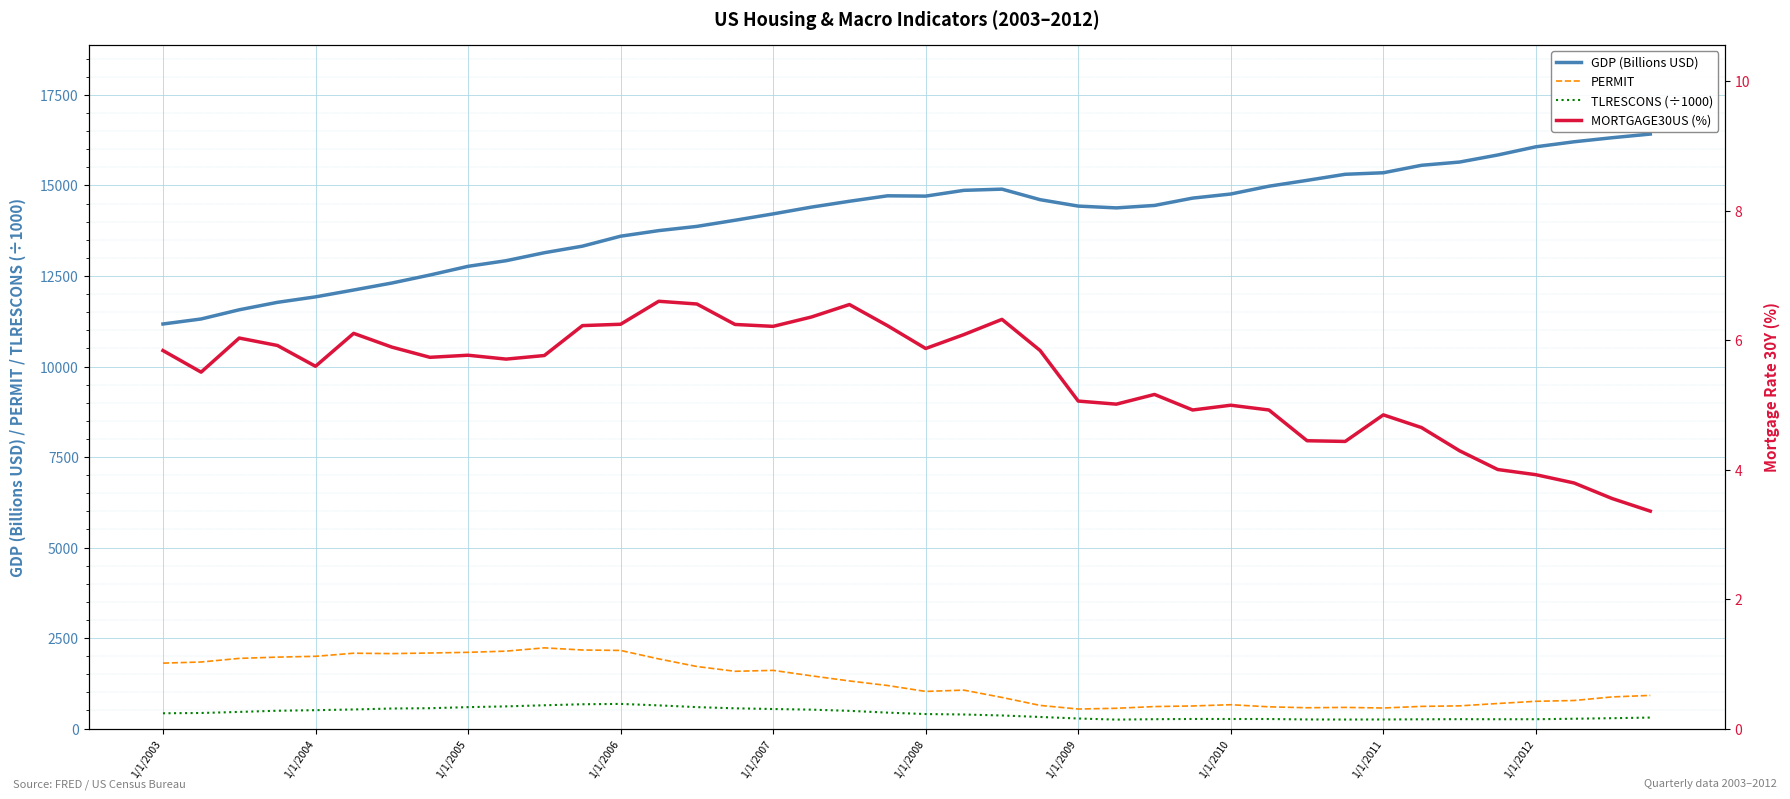

How many data points in PERMIT are less than 1188?

20